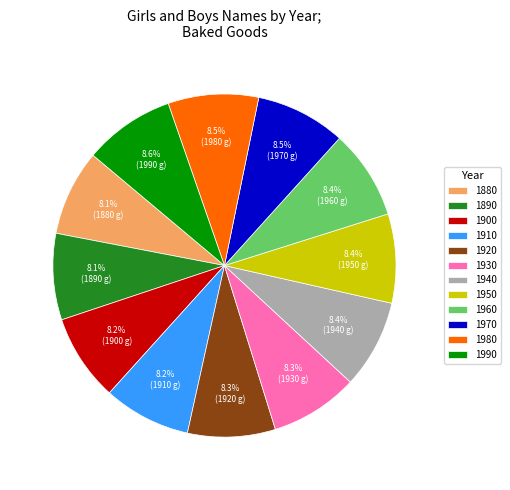

To the nearest percent, what percentage of the pie is 1930?

8%